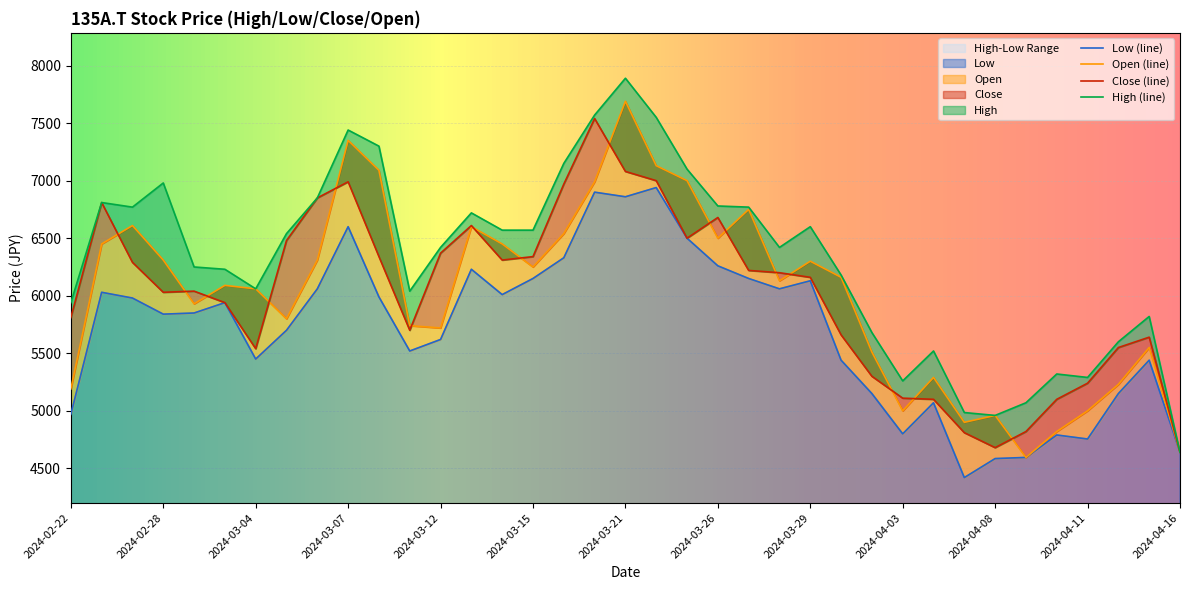

At how many categories does at least one series exceed 5660?

28